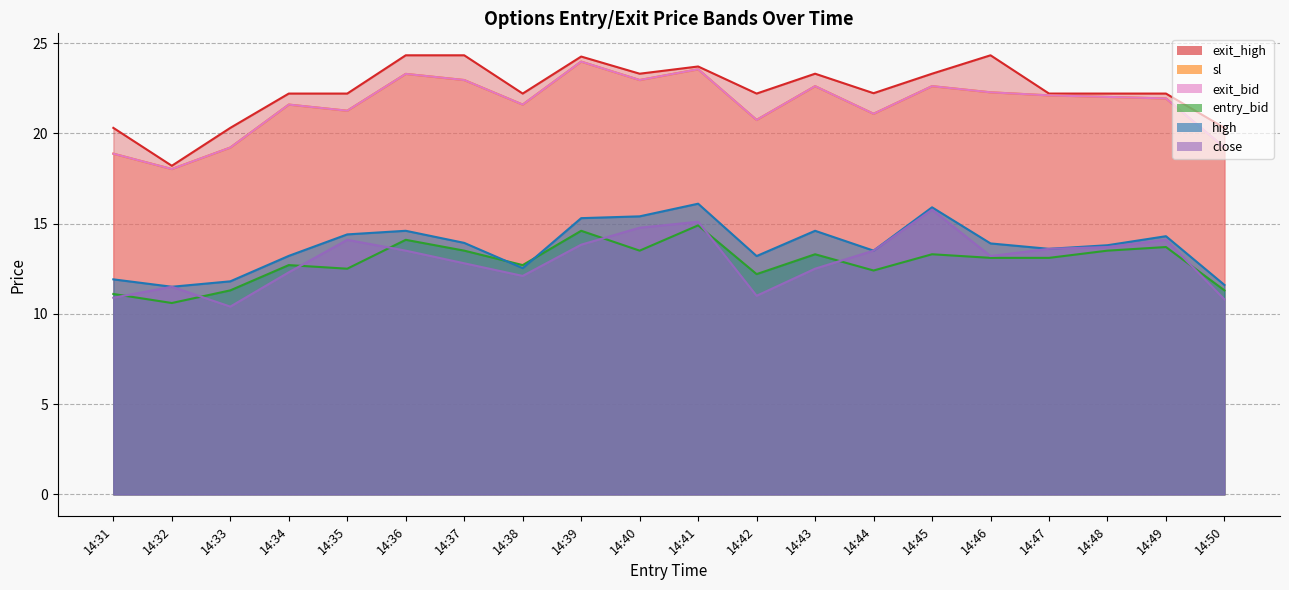

True or false: entry_bid and exit_bid intersect in this chart.

False